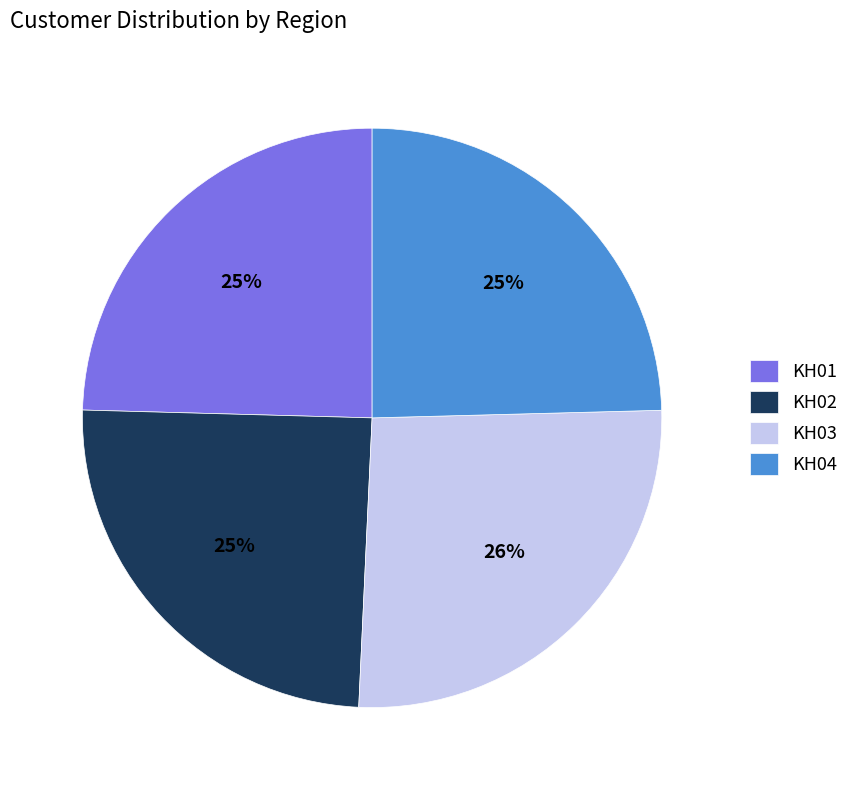

Does any single category account for the majority?

No